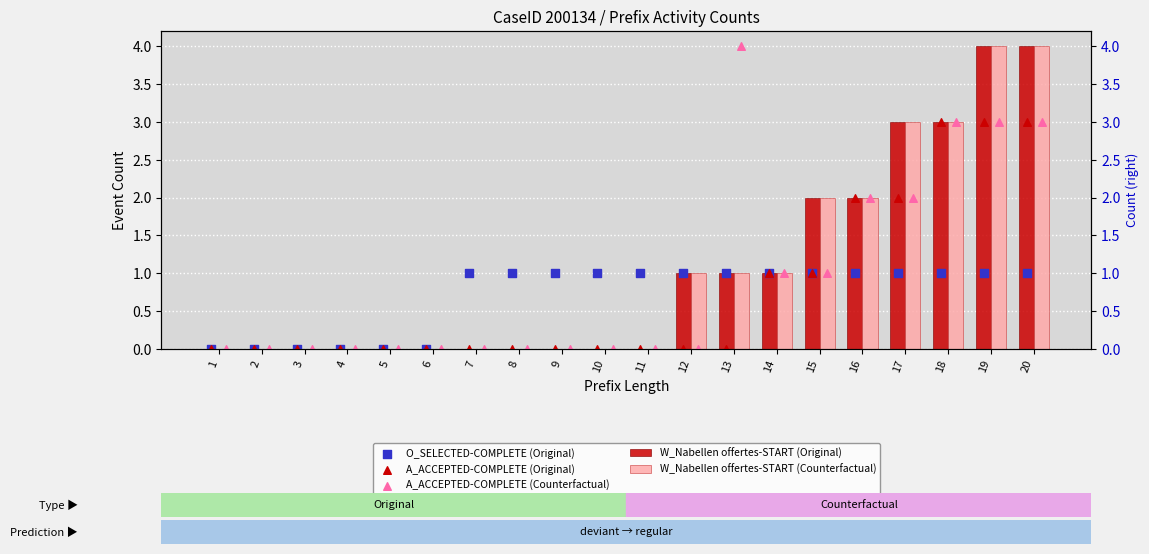

Which series has the widest spread of Y values?

W_Nabellen offertes-START (Original)